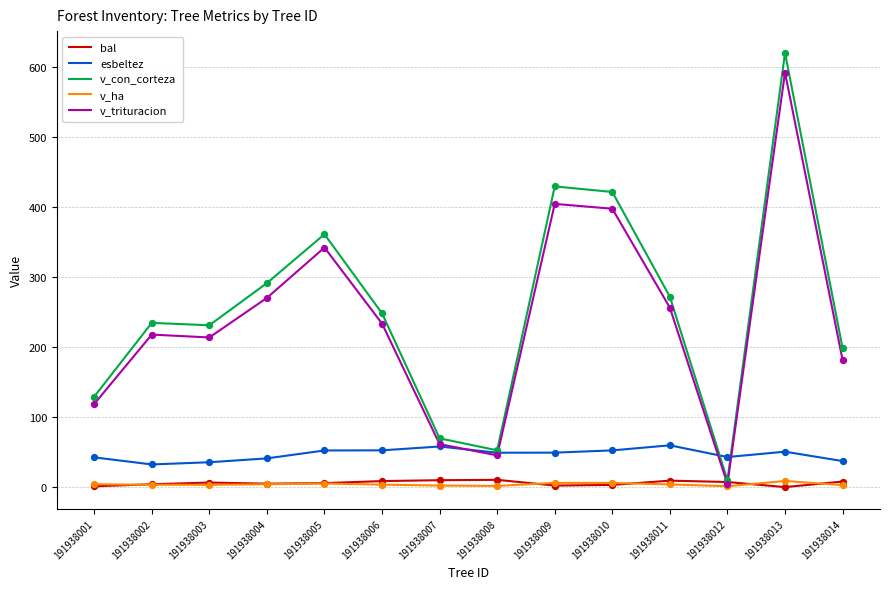

Which series has the largest total across all categories?

v_con_corteza